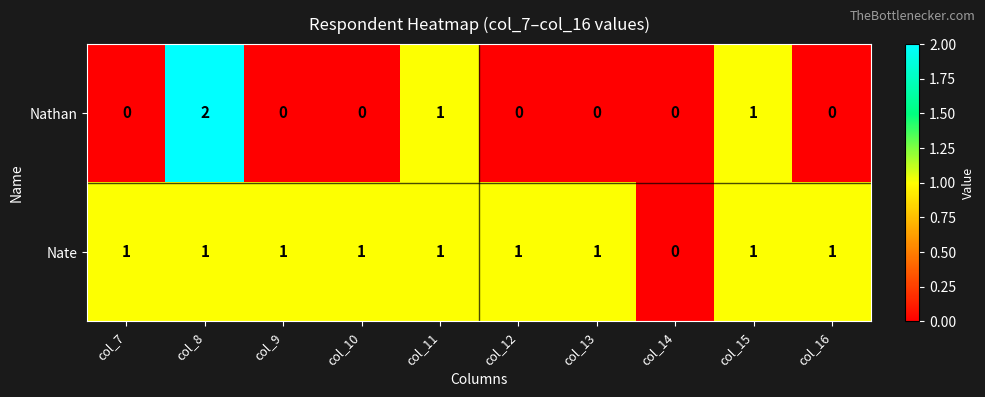

Reading left to right, list all the values displayed in this chart.

Nathan: col_7=0	col_8=2	col_9=0	col_10=0	col_11=1	col_12=0	col_13=0	col_14=0	col_15=1	col_16=0
Nate: col_7=1	col_8=1	col_9=1	col_10=1	col_11=1	col_12=1	col_13=1	col_14=0	col_15=1	col_16=1